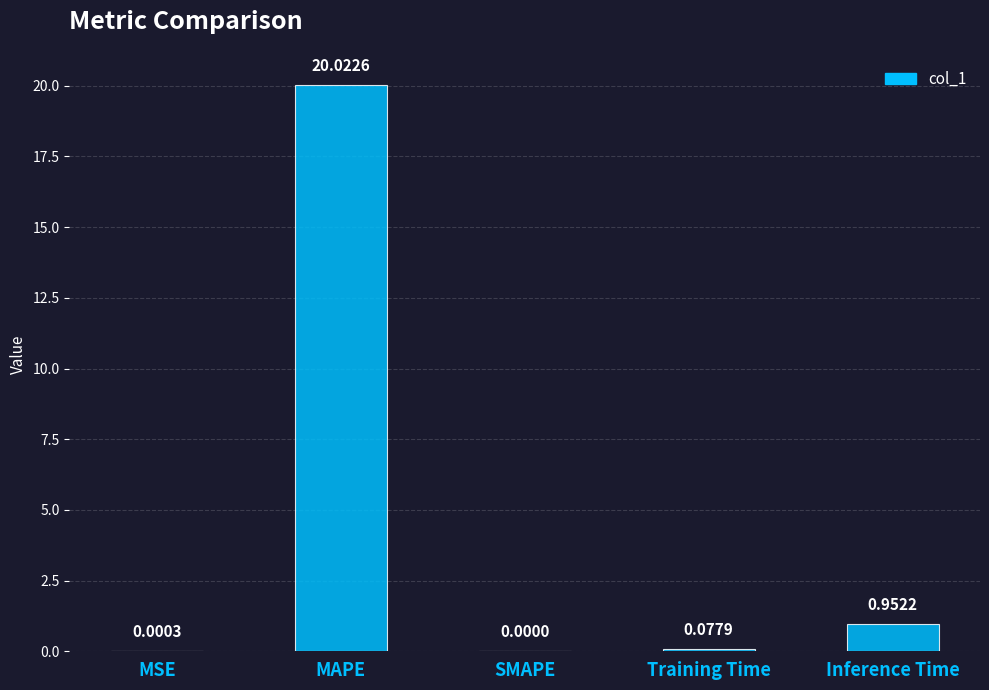

What is the change in value from SMAPE to Inference Time?

+1.0